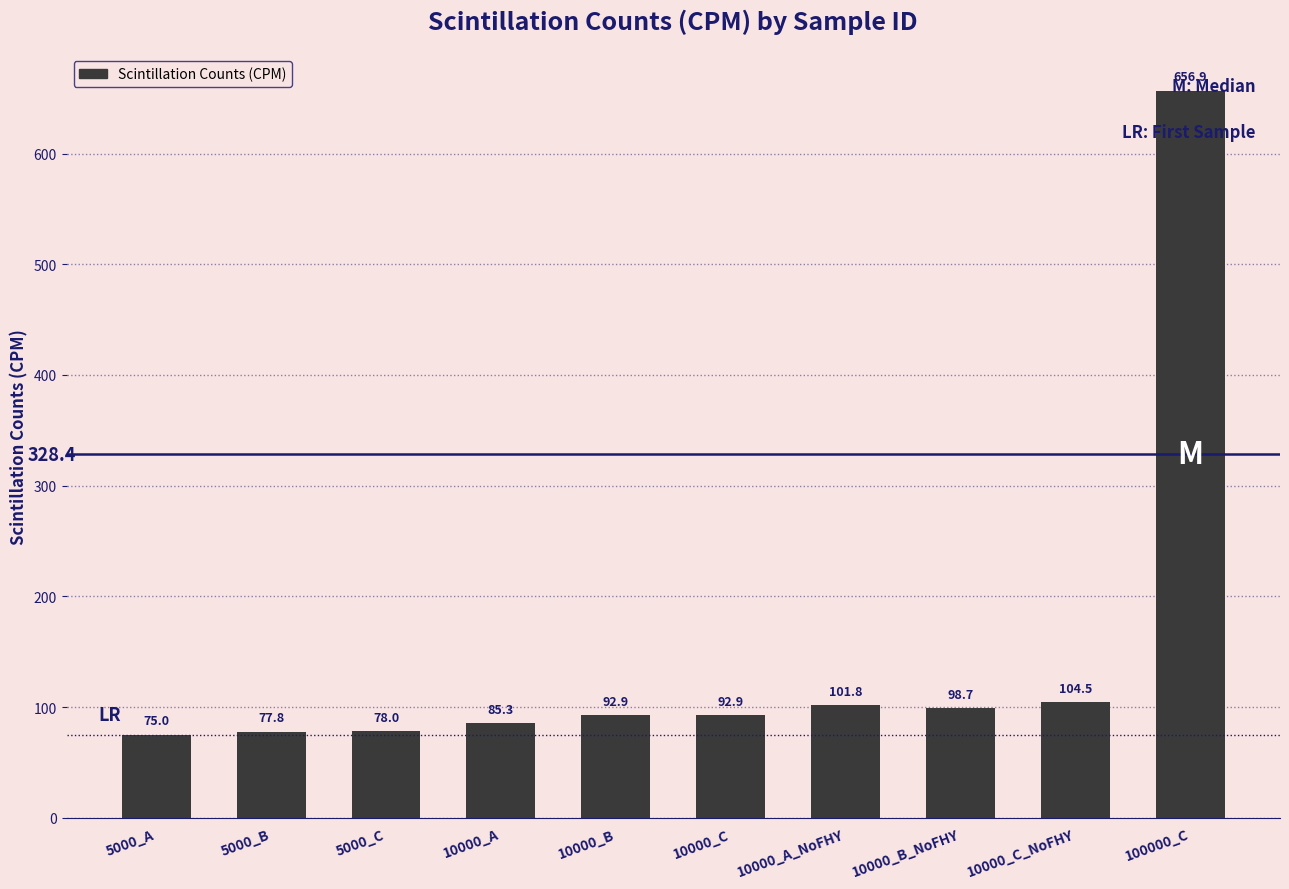

At which label does the data first exceed 92?

10000_B